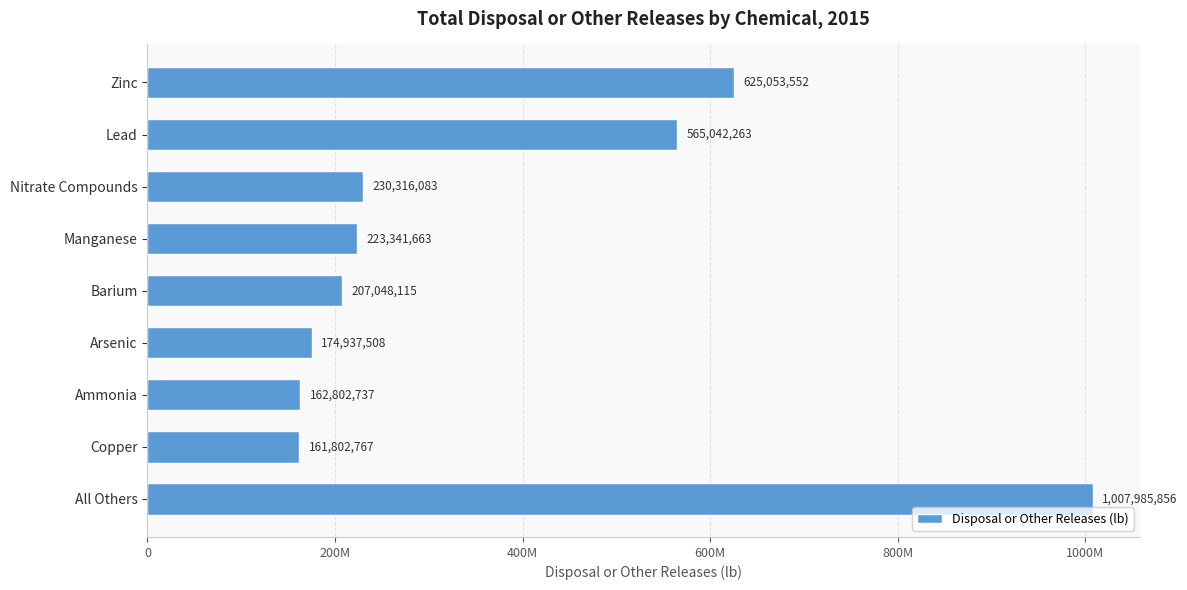

Are the bars horizontal?

Yes